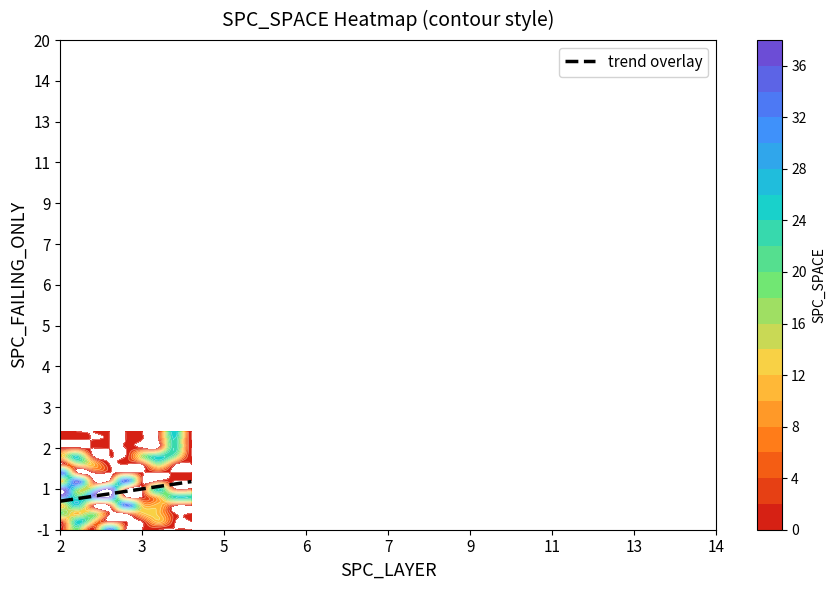

The 11 series shows 0 at 14. True or false?

True